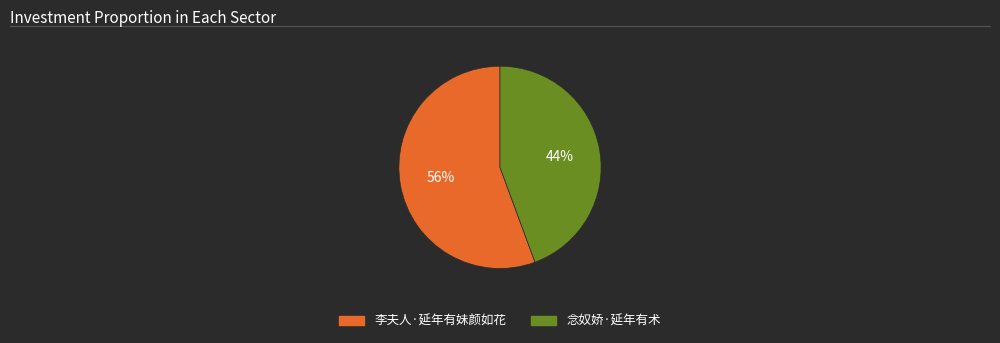

The 念奴娇·延年有术 slice represents 44% of the pie. True or false?

True